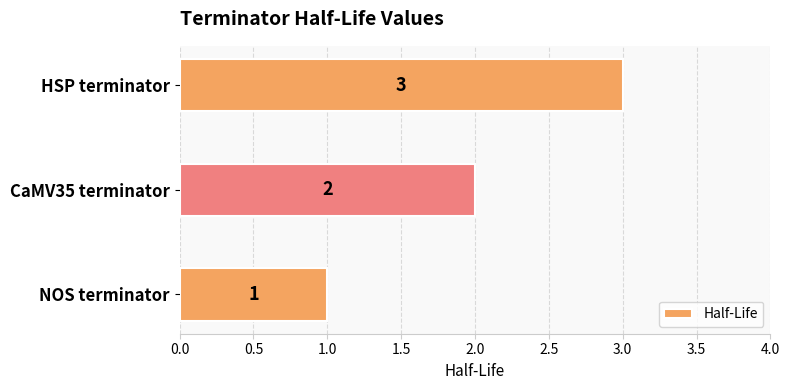

At which label is the value closest to 2?

CaMV35 terminator